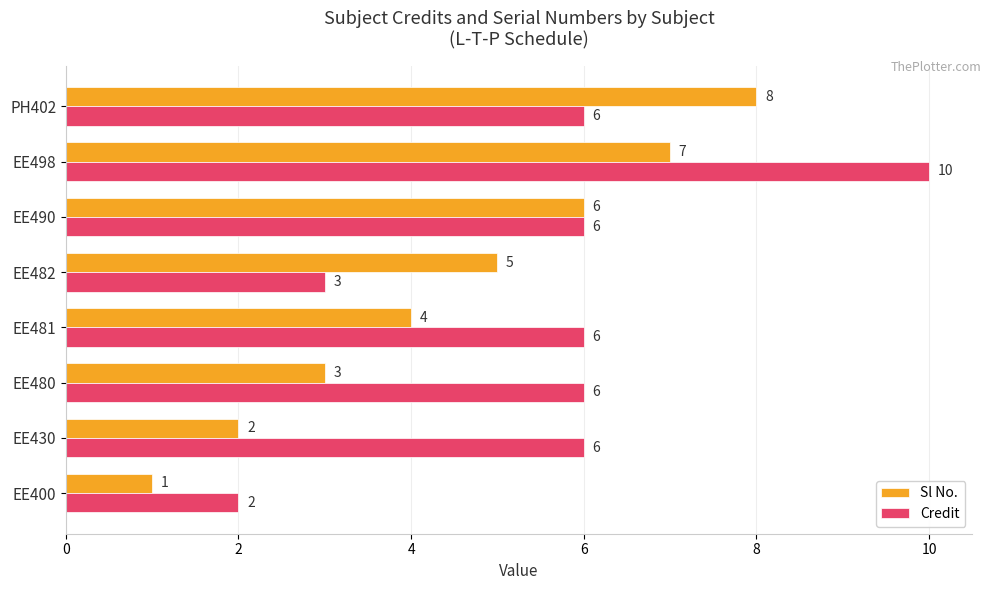

At how many categories does at least one series exceed 4?

7